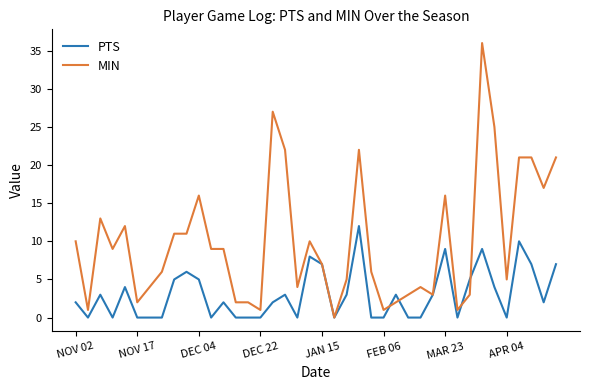

List the series in order of their peak value, highest first.

MIN, PTS